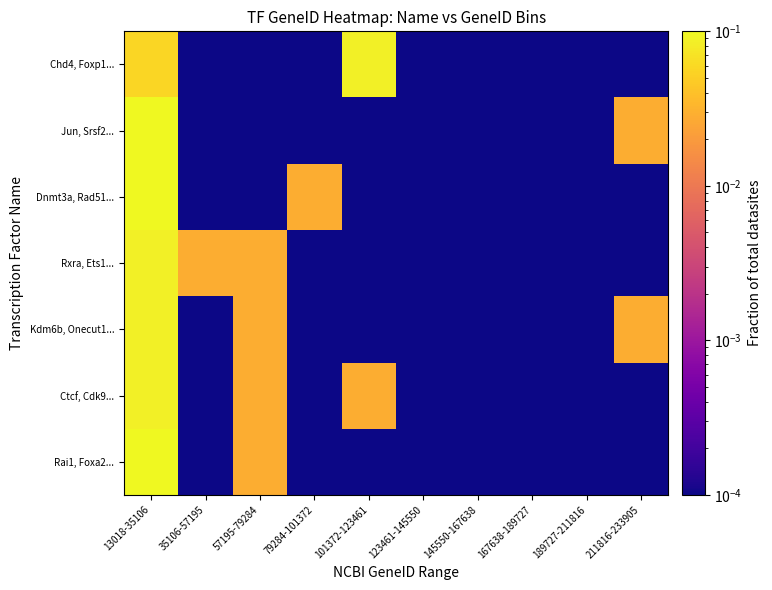

Reading left to right, what are all the values shown in this chart?

Rai1, Foxa2...: 13018-35106=0.1	35106-57195=0.0	57195-79284=0.0	79284-101372=0.0	101372-123461=0.0	123461-145550=0.0	145550-167638=0.0	167638-189727=0.0	189727-211816=0.0	211816-233905=0.0
Ctcf, Cdk9...: 13018-35106=0.1	35106-57195=0.0	57195-79284=0.0	79284-101372=0.0	101372-123461=0.0	123461-145550=0.0	145550-167638=0.0	167638-189727=0.0	189727-211816=0.0	211816-233905=0.0
Kdm6b, Onecut1...: 13018-35106=0.1	35106-57195=0.0	57195-79284=0.0	79284-101372=0.0	101372-123461=0.0	123461-145550=0.0	145550-167638=0.0	167638-189727=0.0	189727-211816=0.0	211816-233905=0.0
Rxra, Ets1...: 13018-35106=0.1	35106-57195=0.0	57195-79284=0.0	79284-101372=0.0	101372-123461=0.0	123461-145550=0.0	145550-167638=0.0	167638-189727=0.0	189727-211816=0.0	211816-233905=0.0
Dnmt3a, Rad51...: 13018-35106=0.1	35106-57195=0.0	57195-79284=0.0	79284-101372=0.0	101372-123461=0.0	123461-145550=0.0	145550-167638=0.0	167638-189727=0.0	189727-211816=0.0	211816-233905=0.0
Jun, Srsf2...: 13018-35106=0.1	35106-57195=0.0	57195-79284=0.0	79284-101372=0.0	101372-123461=0.0	123461-145550=0.0	145550-167638=0.0	167638-189727=0.0	189727-211816=0.0	211816-233905=0.0
Chd4, Foxp1...: 13018-35106=0.1	35106-57195=0.0	57195-79284=0.0	79284-101372=0.0	101372-123461=0.1	123461-145550=0.0	145550-167638=0.0	167638-189727=0.0	189727-211816=0.0	211816-233905=0.0